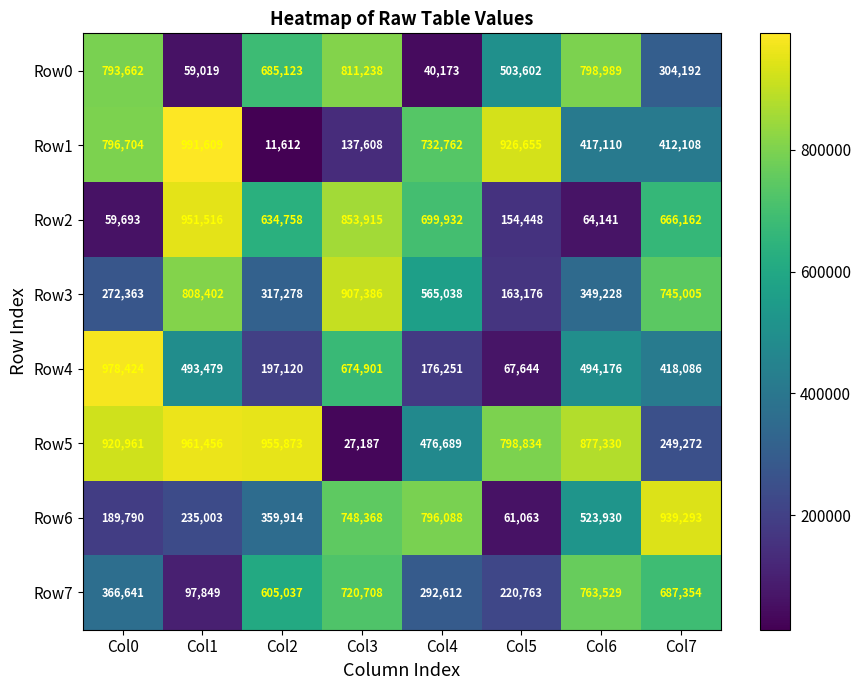

What is the difference between the maximum and minimum values in the Row0 series?

771065